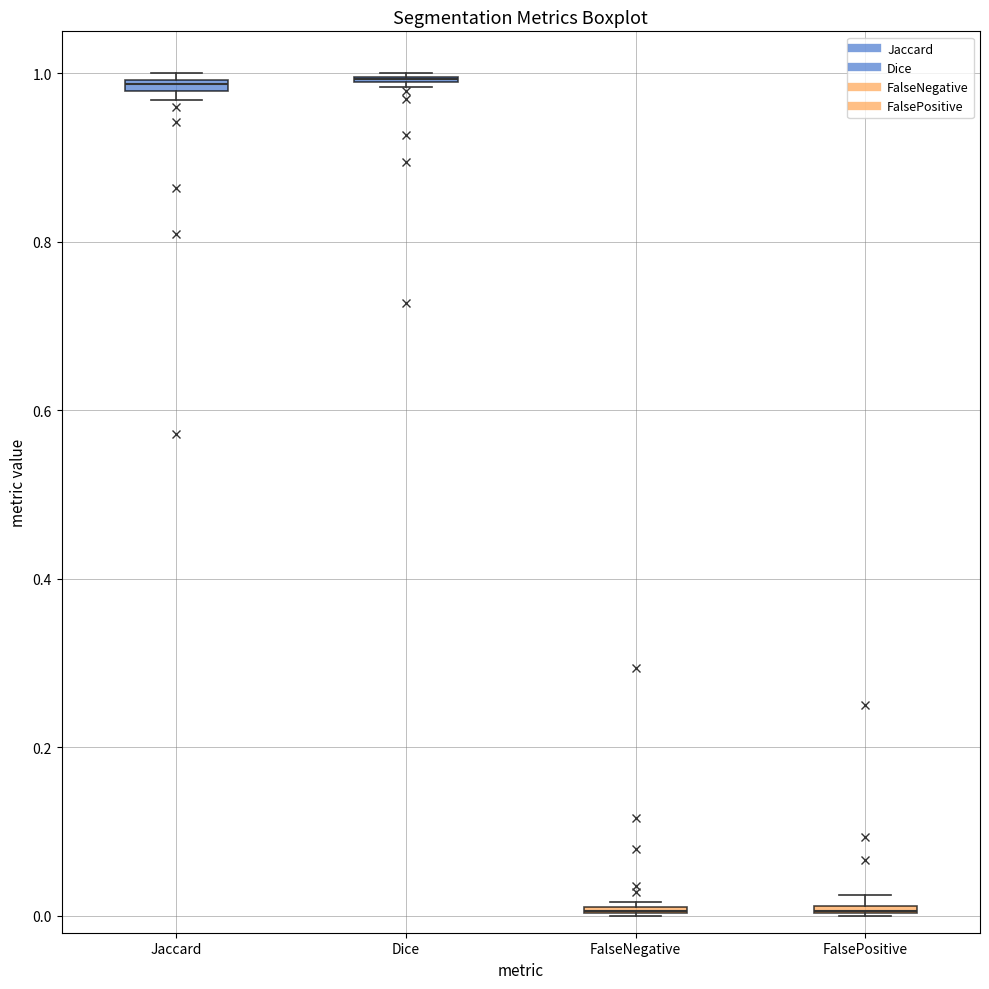

Where is the lower edge of the box for Dice on the y-axis? The values are not printed on the chart, so give them approximately, as read against the axis.

0.98